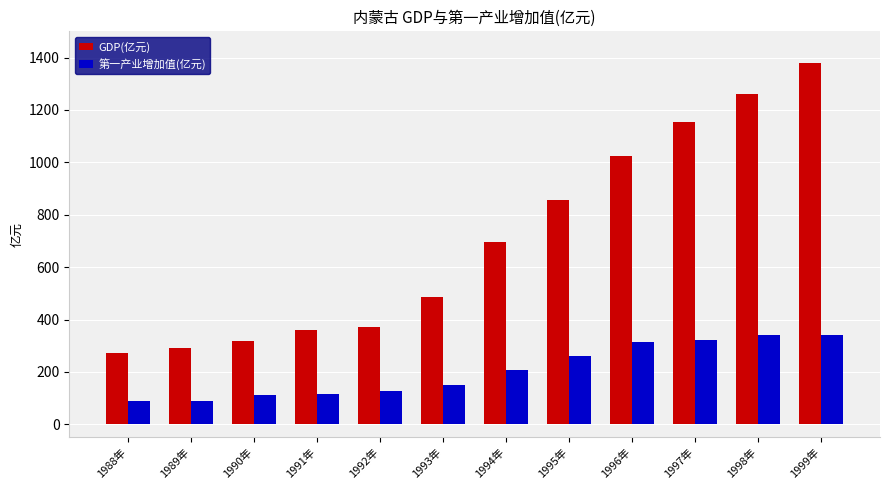

Are the bars grouped side by side (vs. stacked)?

Yes